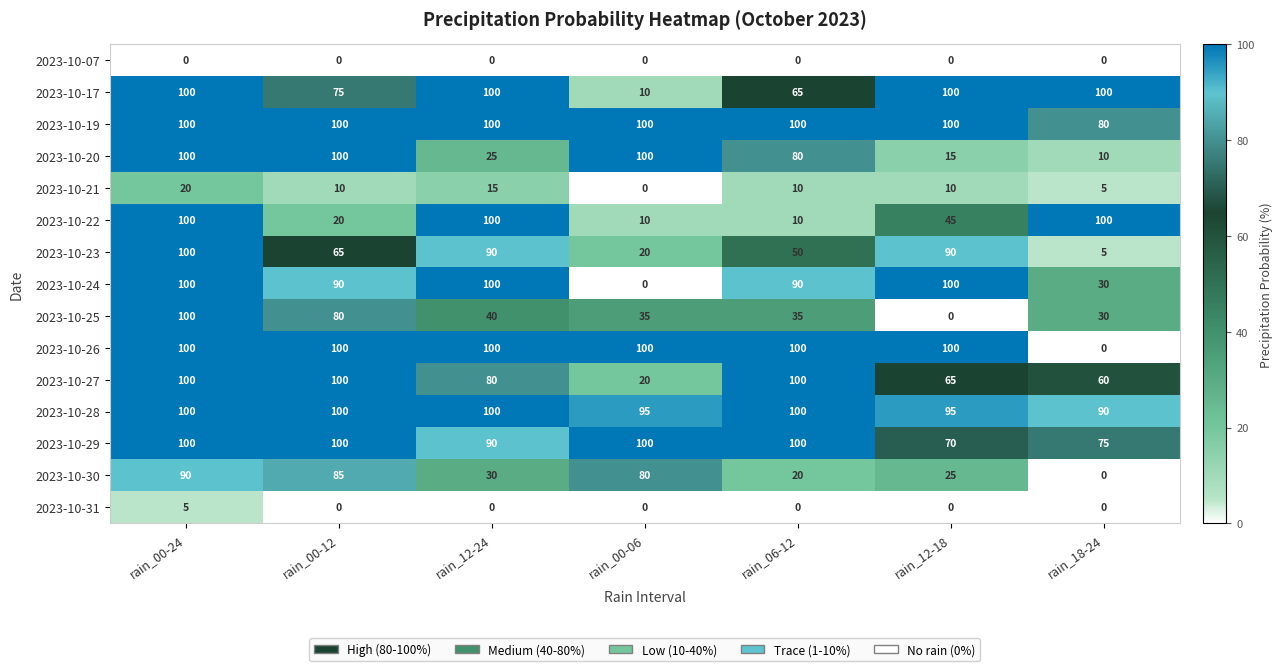

What is the total value across all series at rain_00-24?

1215